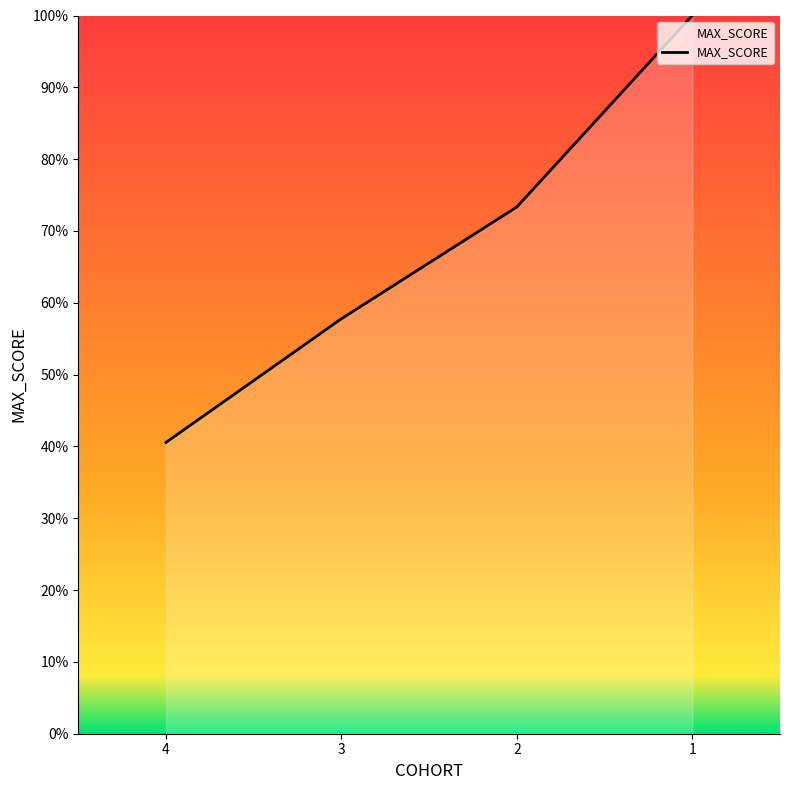

Where does the data first go above 73?

2